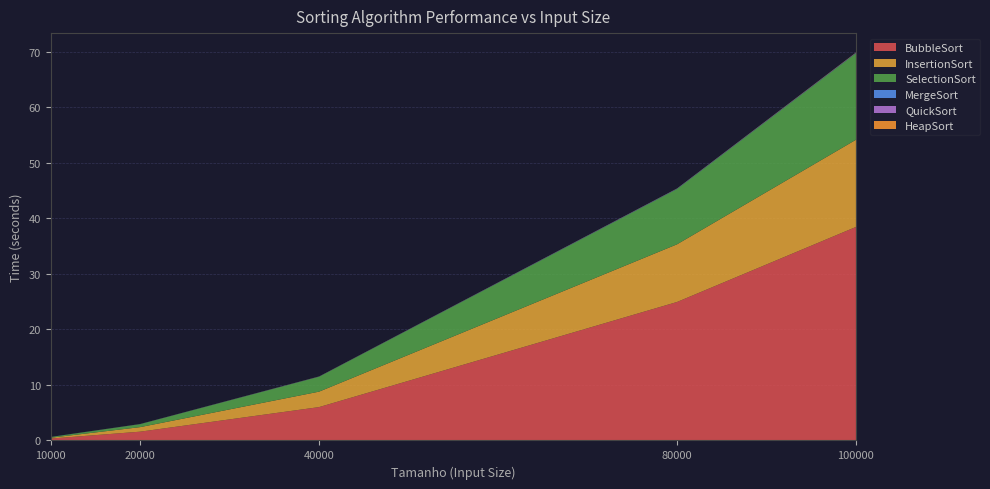

Reading left to right, what are all the values shown in this chart?

BubbleSort: 0.3	1.6	6.0	24.9	38.5
InsertionSort: 0.2	0.8	2.8	10.4	15.7
SelectionSort: 0.1	0.5	2.7	10.0	15.6
MergeSort: 0.0	0.0	0.0	0.1	0.1
QuickSort: 0.0	0.0	0.0	0.0	0.0
HeapSort: 0.0	0.0	0.0	0.0	0.0